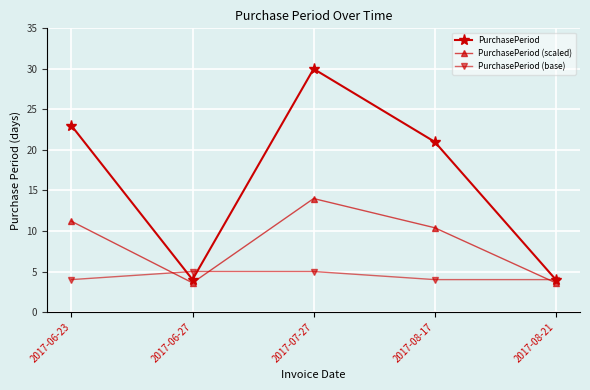

Reading left to right, extract all data points from this chart.

PurchasePeriod: 23.0	4.0	30.0	21.0	4.0
PurchasePeriod (scaled): 11.2	3.6	14.0	10.4	3.6
PurchasePeriod (base): 4.0	5.0	5.0	4.0	4.0